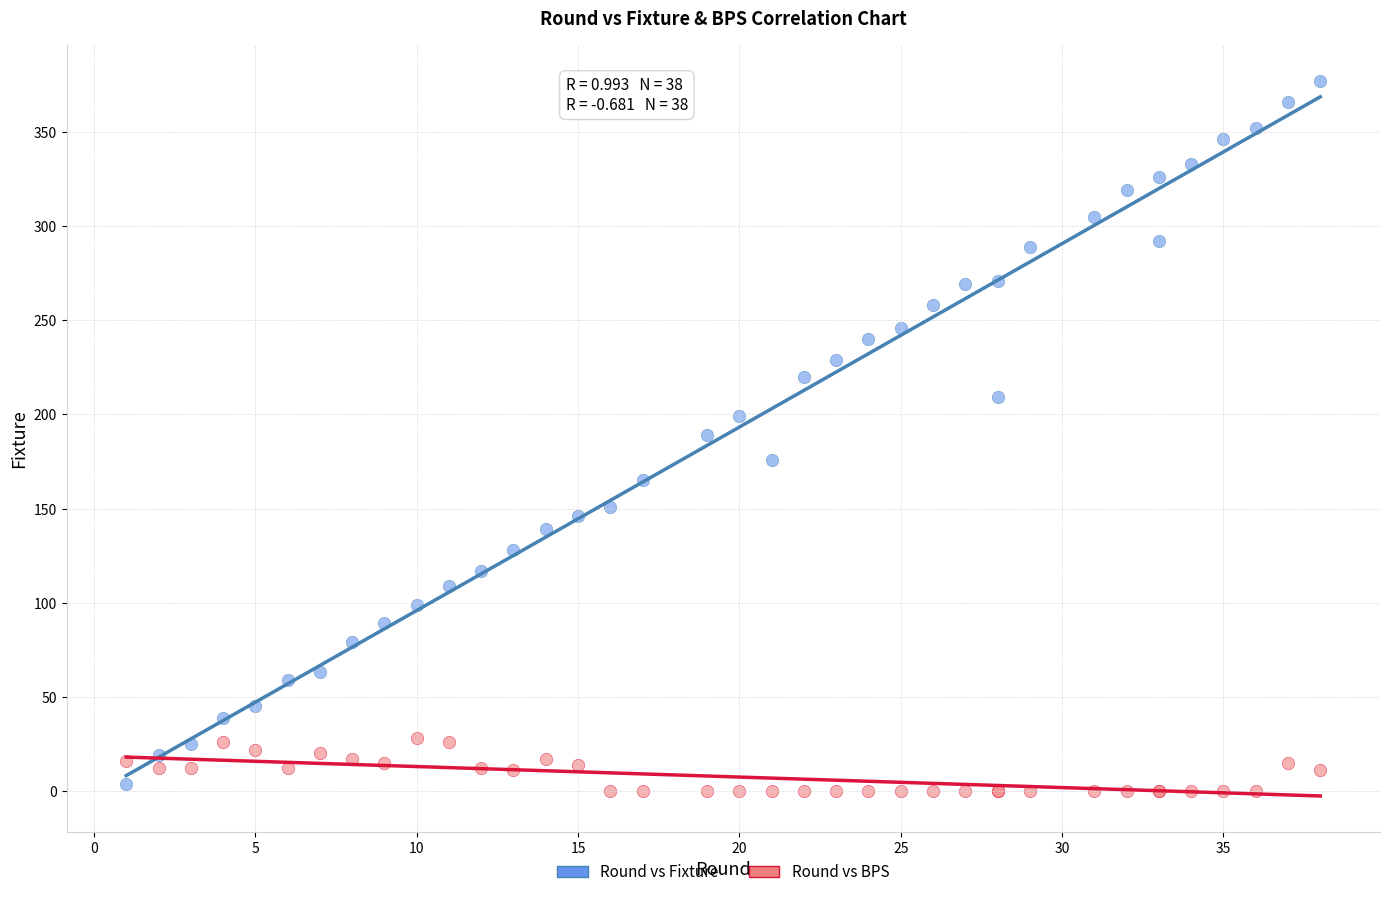

Which series reaches the maximum Y coordinate?

Round vs Fixture